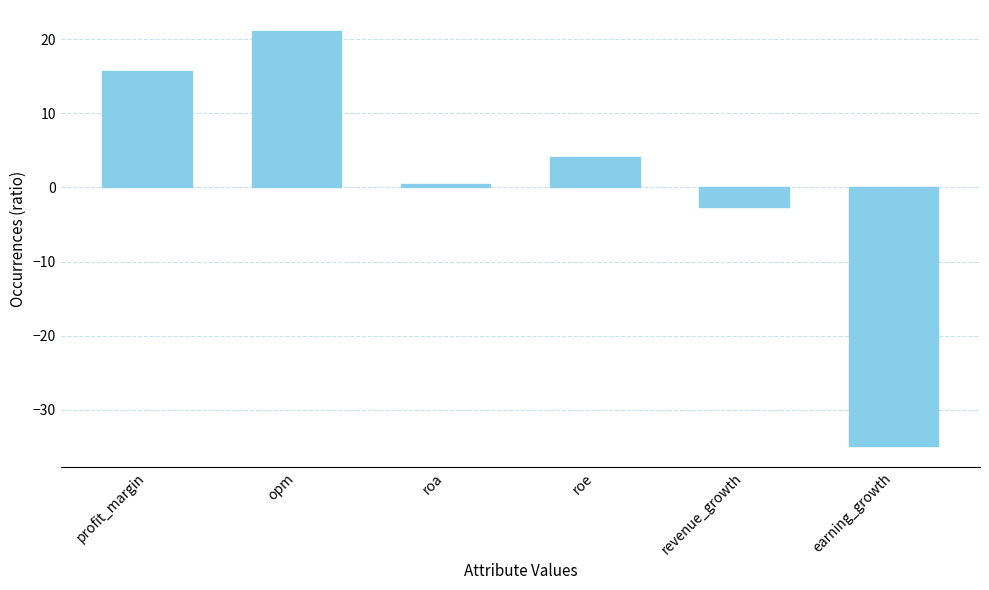

True or false: the data shows 4.2 at roe.

True